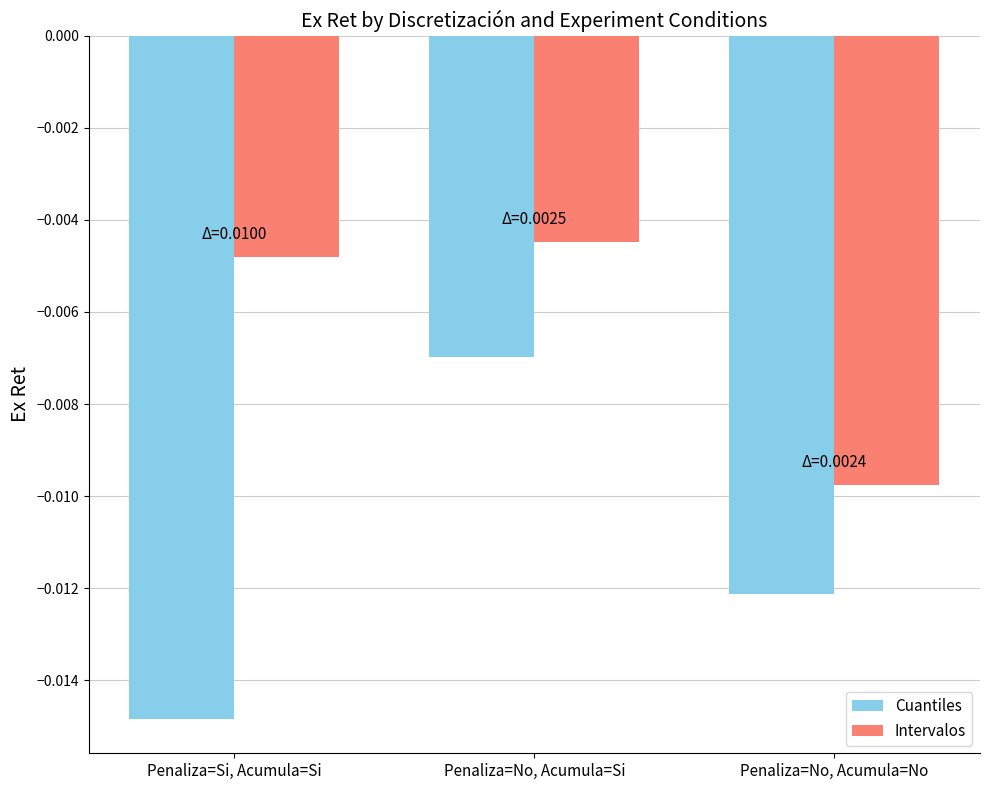

How many bars are there in total?

6